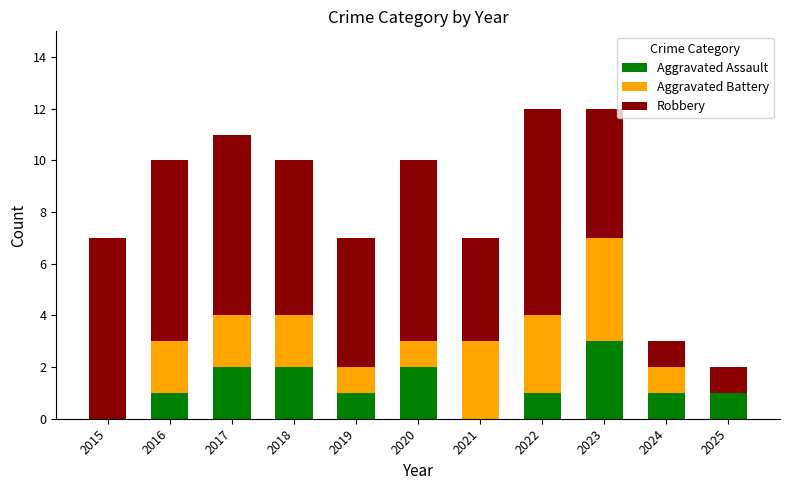

The value of Aggravated Assault at 2017 is 2. True or false?

True